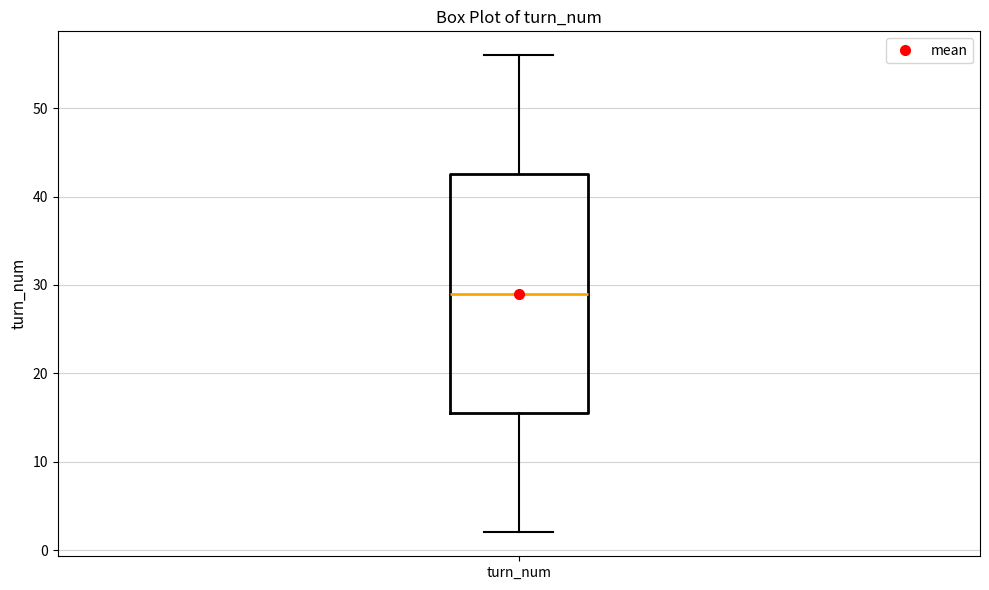

Transcribe this box plot: give where the median line is, the range the box spans, and where the two whiskers end, as read against the y-axis. The values are not printed on the chart, so give them approximately, as read against the axis.

median 29, box 16 to 43, whiskers 2 to 56